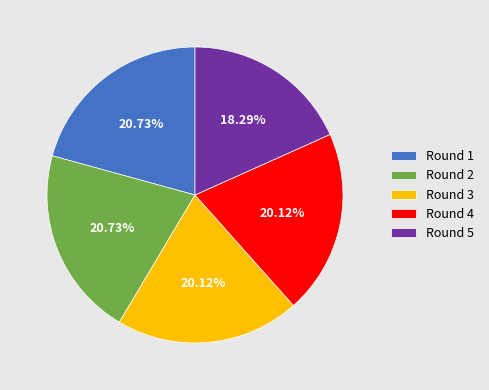

Is there any slice that represents more than half of the pie?

No